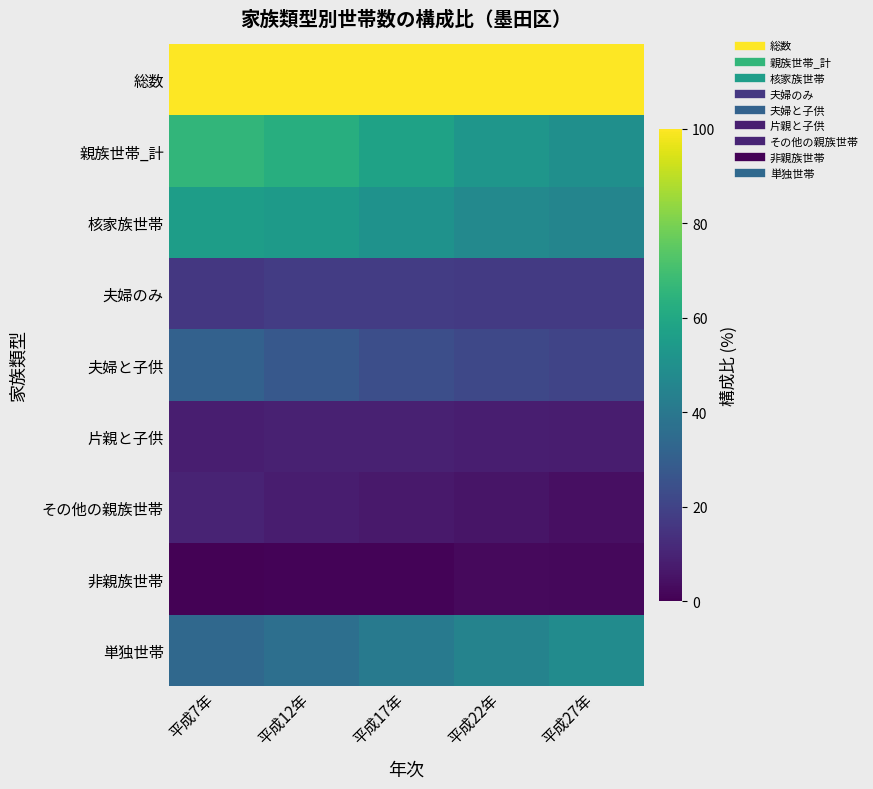

Reading left to right, list all the values displayed in this chart.

総数: 平成7年=100.0	平成12年=100.0	平成17年=100.0	平成22年=100.0	平成27年=100.0
親族世帯_計: 平成7年=65.7	平成12年=62.7	平成17年=57.6	平成22年=52.5	平成27年=49.7
核家族世帯: 平成7年=55.8	平成12年=54.6	平成17年=50.9	平成22年=46.9	平成27年=45.4
夫婦のみ: 平成7年=16.4	平成12年=17.8	平成17年=17.6	平成22年=16.9	平成27年=17.0
夫婦と子供: 平成7年=31.0	平成12年=27.7	平成17年=24.2	平成22年=21.6	平成27年=20.6
片親と子供: 平成7年=8.5	平成12年=9.1	平成17年=9.0	平成22年=8.5	平成27年=7.9
その他の親族世帯: 平成7年=9.8	平成12年=8.0	平成17年=6.7	平成22年=5.6	平成27年=4.2
非親族世帯: 平成7年=0.5	平成12年=0.9	平成17年=1.1	平成22年=2.6	平成27年=2.2
単独世帯: 平成7年=33.8	平成12年=36.5	平成17年=41.3	平成22年=44.9	平成27年=48.1